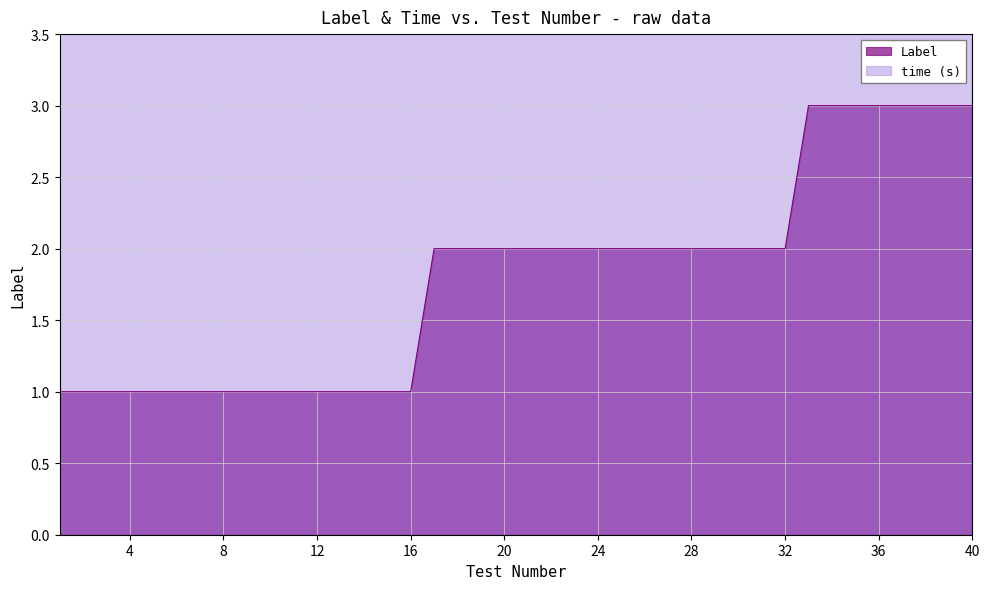

What is the sum of all values?

72